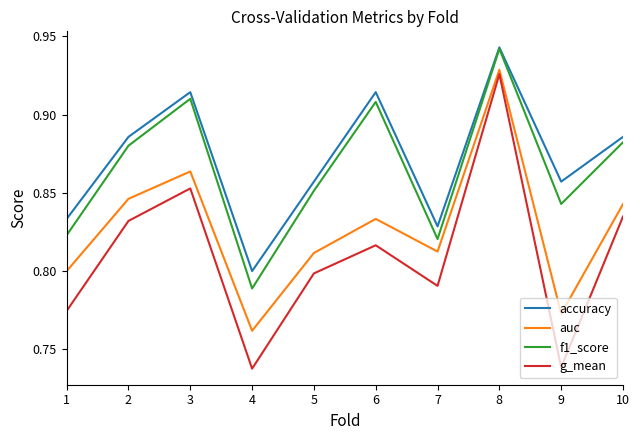

Which category has the lowest value in the accuracy series?

4